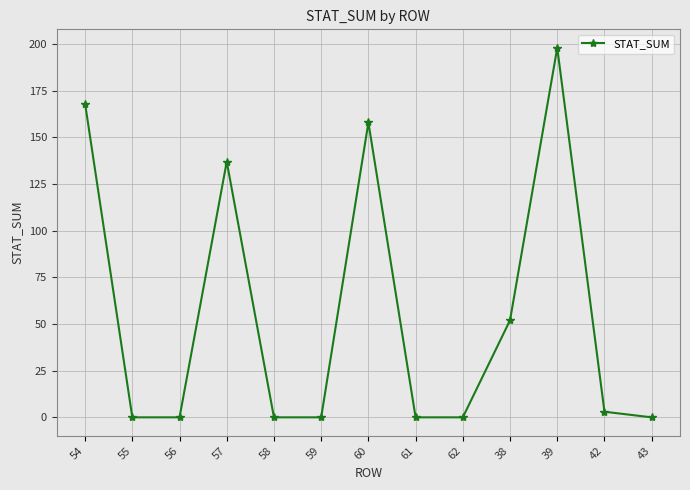

Does the chart have visible grid lines?

Yes